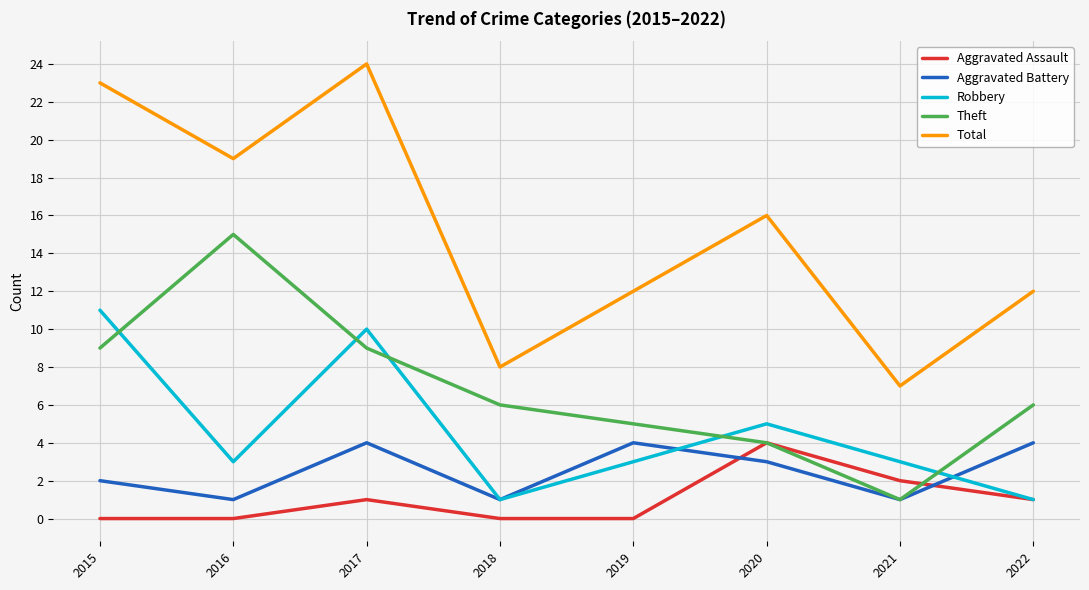

The value of Aggravated Assault at 2018 is 0. True or false?

True